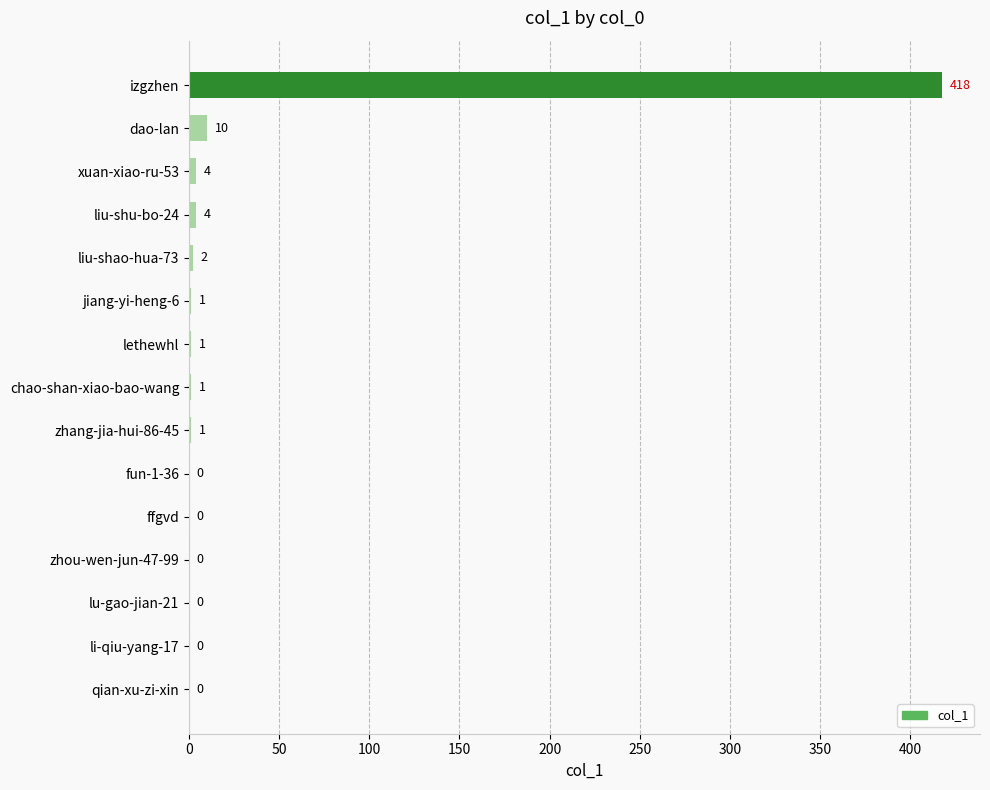

What is the approximate value at izgzhen?

418